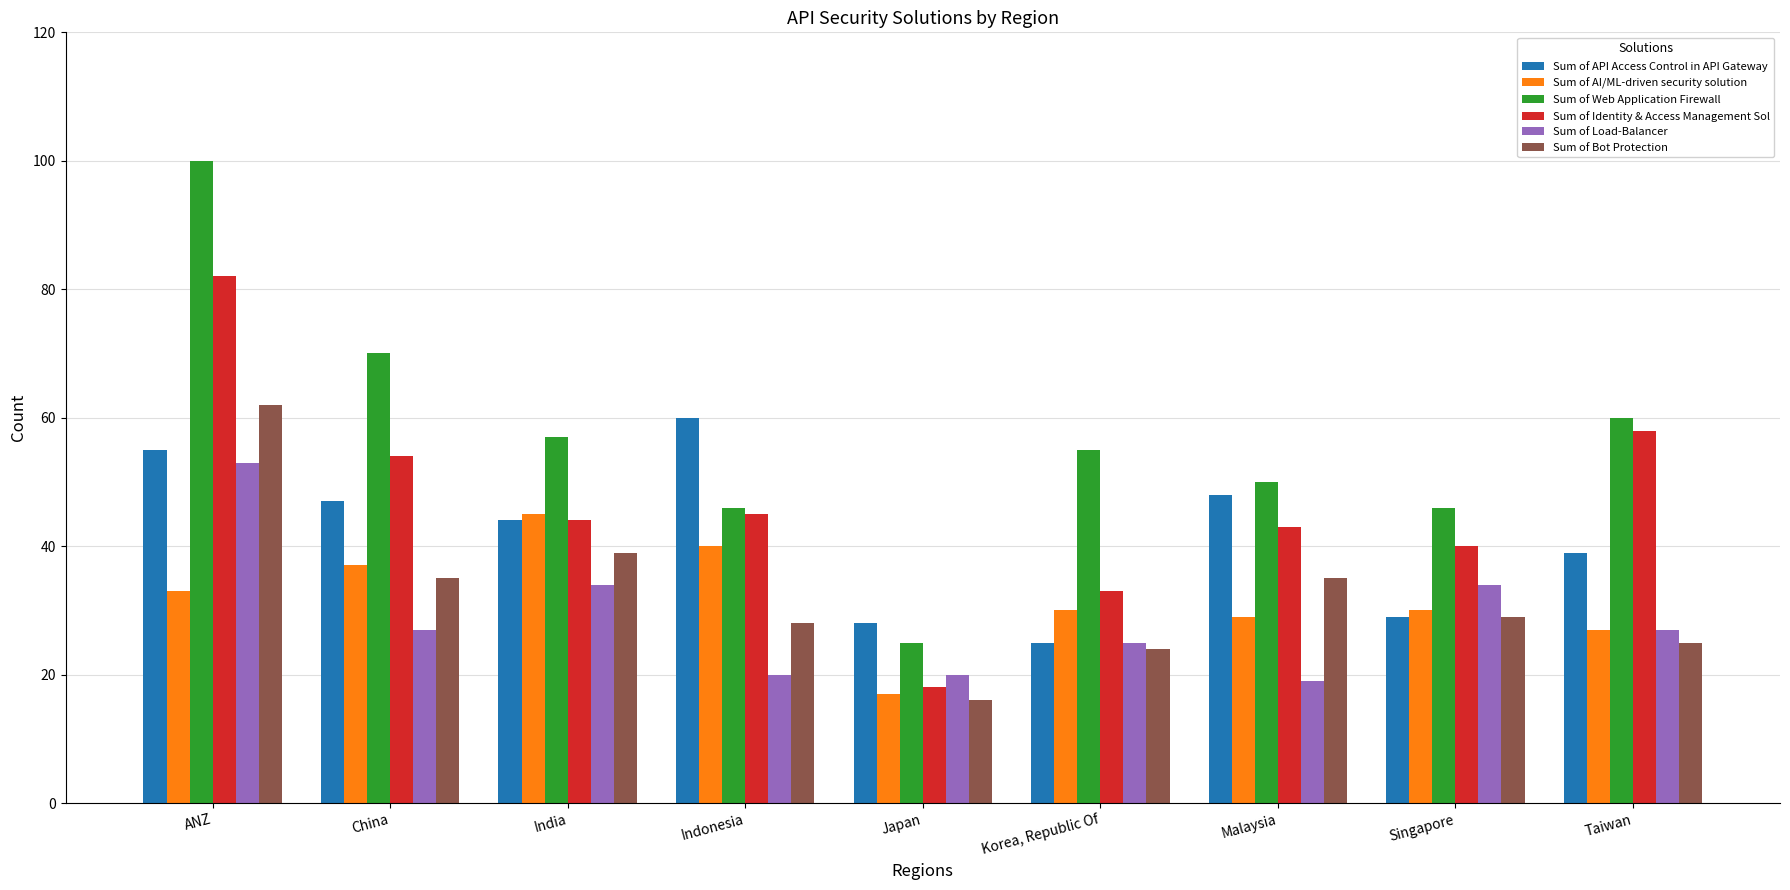

What position from the right is Singapore?

2